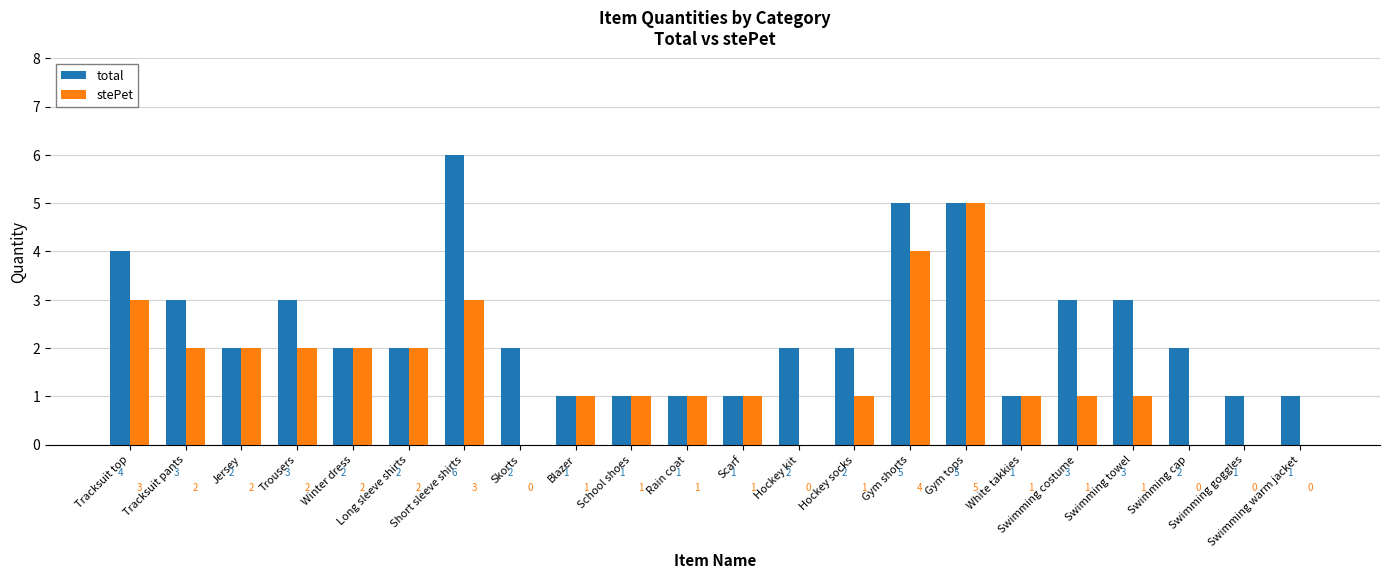

Is it true that total equals 1 at Scarf?

True